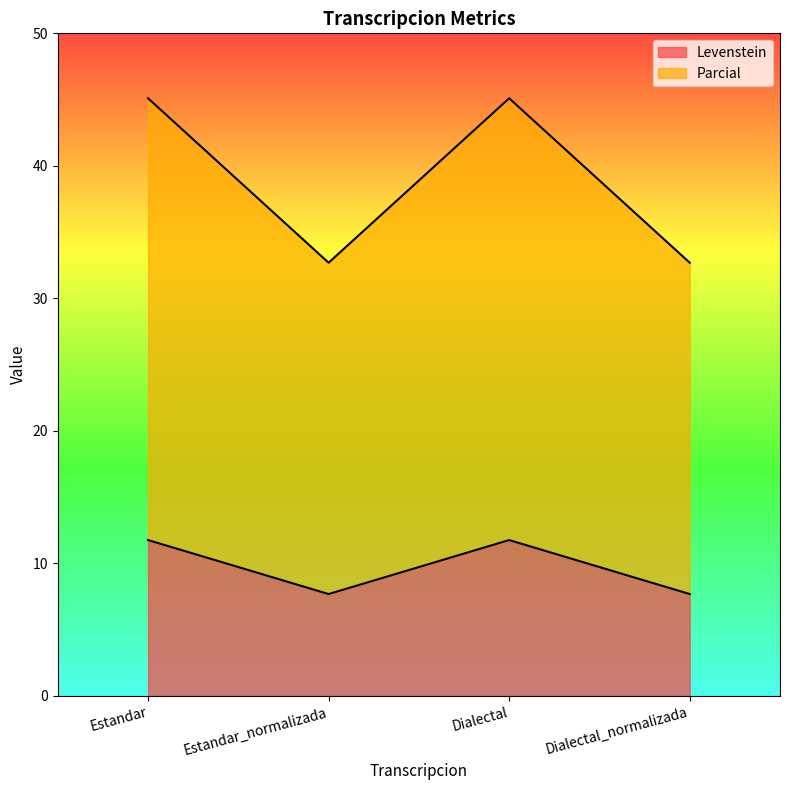

What is the minimum value for Levenstein?

7.7